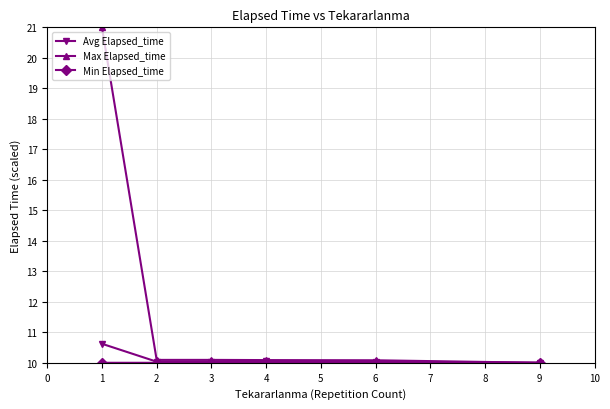

What is the total value across all series at 6?

30.1